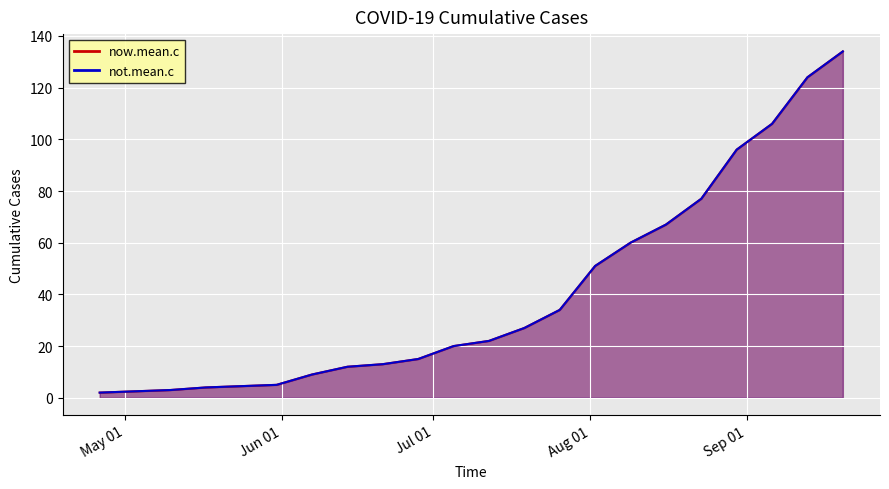

Reading left to right, extract all data points from this chart.

now.mean.c: 2020-04-26=2	2020-05-10=3	2020-05-17=4	2020-05-31=5	2020-06-07=9	2020-06-14=12	2020-06-21=13	2020-06-28=15	2020-07-05=20	2020-07-12=22	2020-07-19=27	2020-07-26=34	2020-08-02=51	2020-08-09=60	2020-08-16=67	2020-08-23=77	2020-08-30=96	2020-09-06=106	2020-09-13=124	2020-09-20=134
not.mean.c: 2020-04-26=2	2020-05-10=3	2020-05-17=4	2020-05-31=5	2020-06-07=9	2020-06-14=12	2020-06-21=13	2020-06-28=15	2020-07-05=20	2020-07-12=22	2020-07-19=27	2020-07-26=34	2020-08-02=51	2020-08-09=60	2020-08-16=67	2020-08-23=77	2020-08-30=96	2020-09-06=106	2020-09-13=124	2020-09-20=134